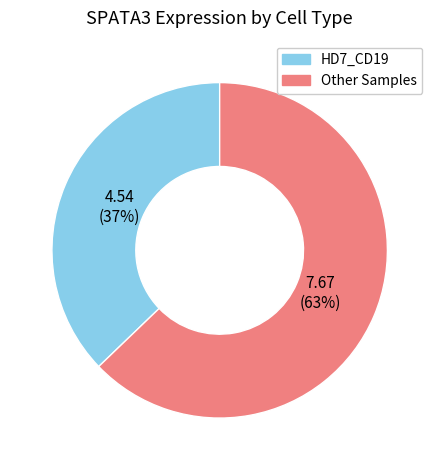

To the nearest percent, what is the average slice percentage?

50%